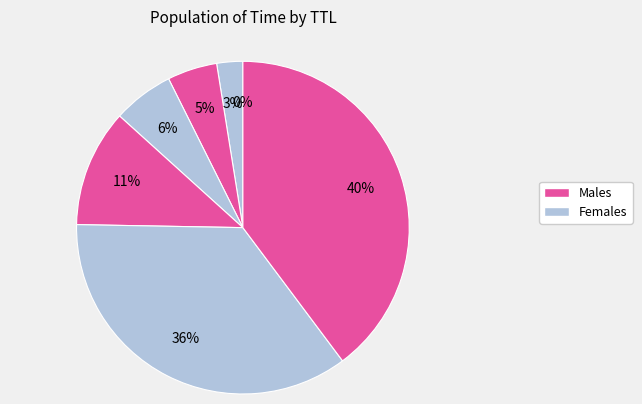

To the nearest percent, what is the difference between the largest and smallest slice percentages?

40%